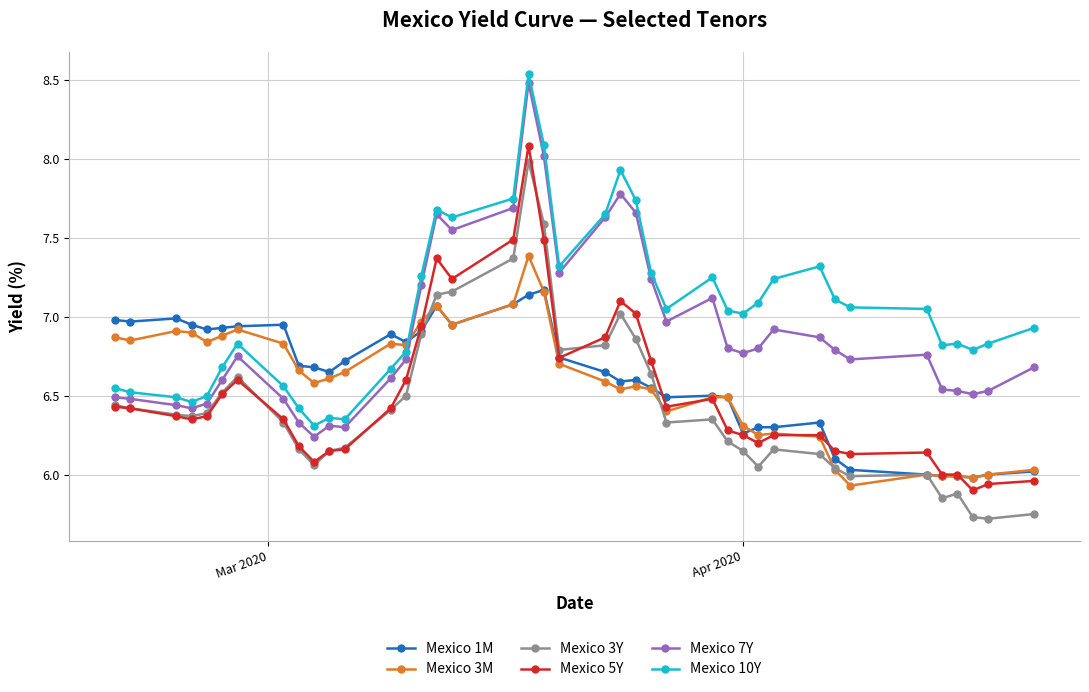

Which series has the largest total across all categories?

Mexico 10Y